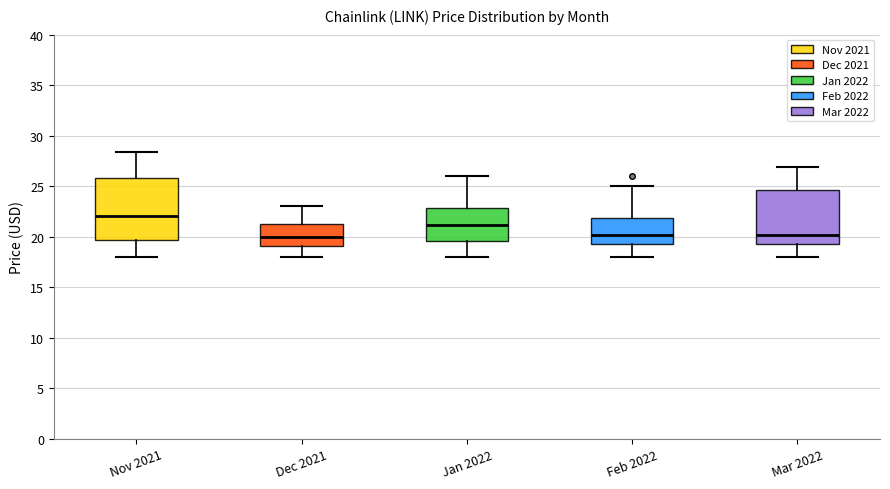

Comparing the boxes themselves (not the whiskers), which one is the tallest?

Nov 2021